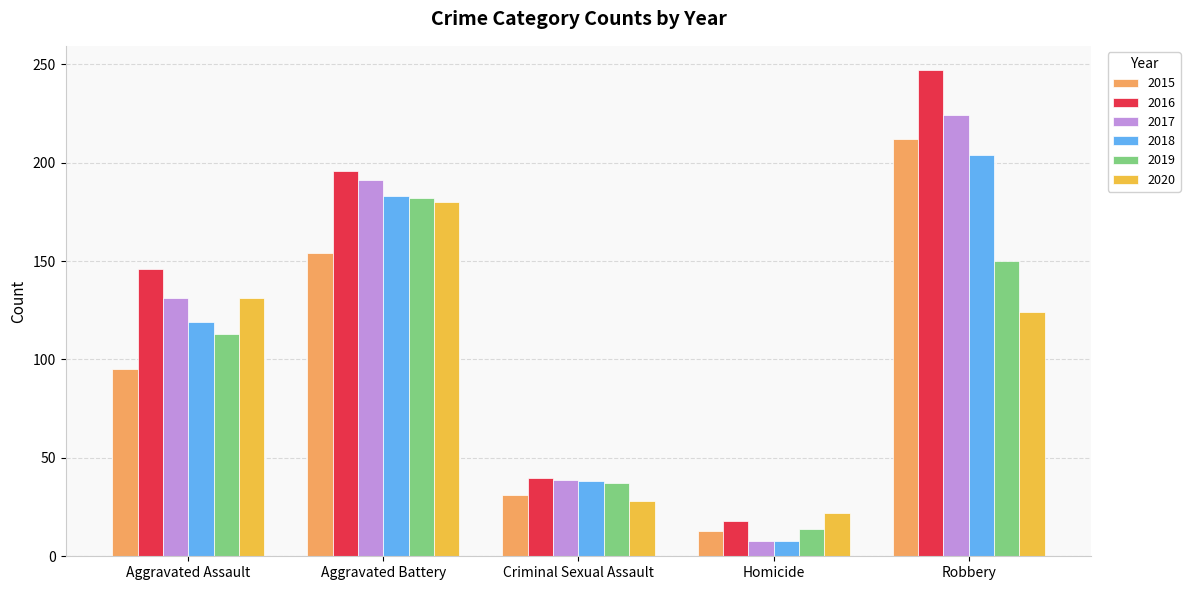

What is the average value of the 2019 series?

99